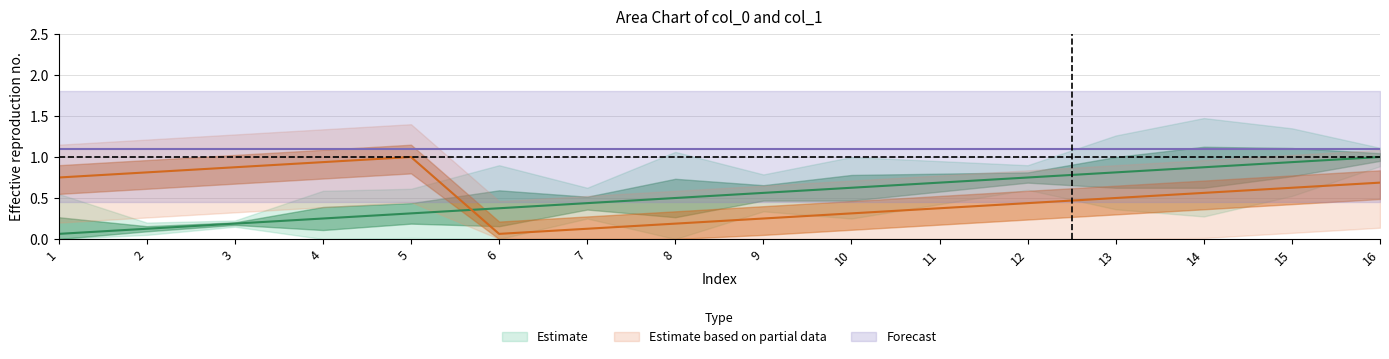

Is it true that the value at 7 is 0.4?

True